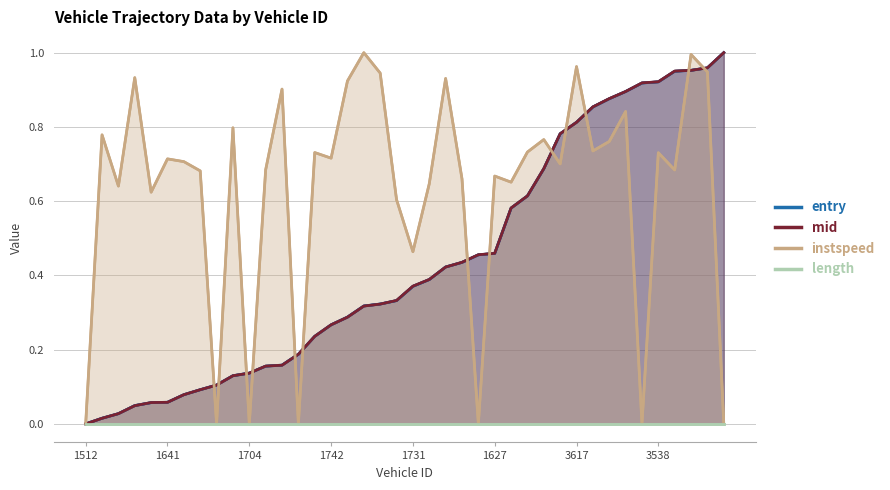

Between which two adjacent categories do instspeed and mid first intersect?

1529 and 1527